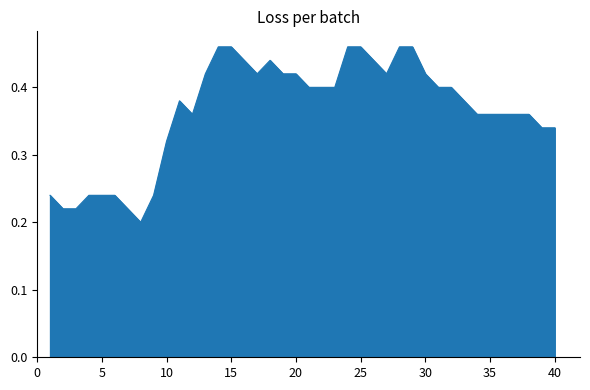

Reading left to right, what are all the values shown in this chart?

0.2	0.2	0.2	0.2	0.2	0.2	0.2	0.2	0.2	0.3	0.4	0.4	0.4	0.5	0.5	0.4	0.4	0.4	0.4	0.4	0.4	0.4	0.4	0.5	0.5	0.4	0.4	0.5	0.5	0.4	0.4	0.4	0.4	0.4	0.4	0.4	0.4	0.4	0.3	0.3